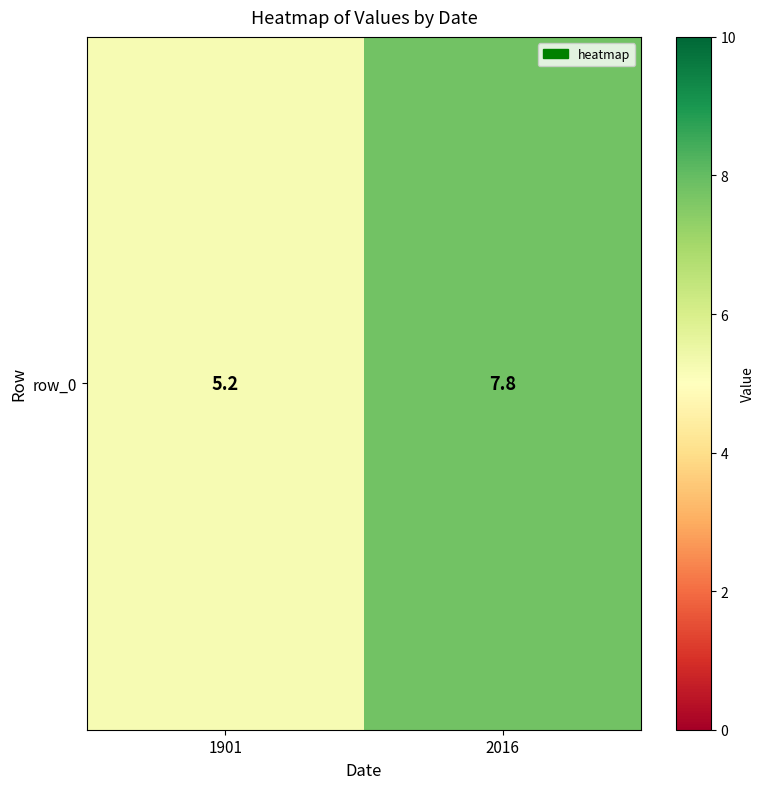

Approximately how many times larger is the value at 2016 compared to 1901?

1.5